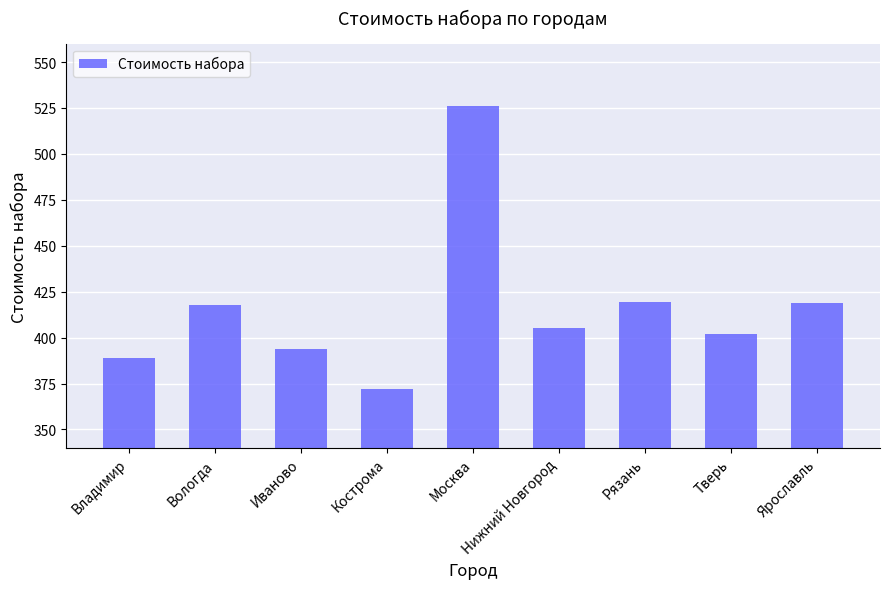

Where does the data first go above 405?

Вологда